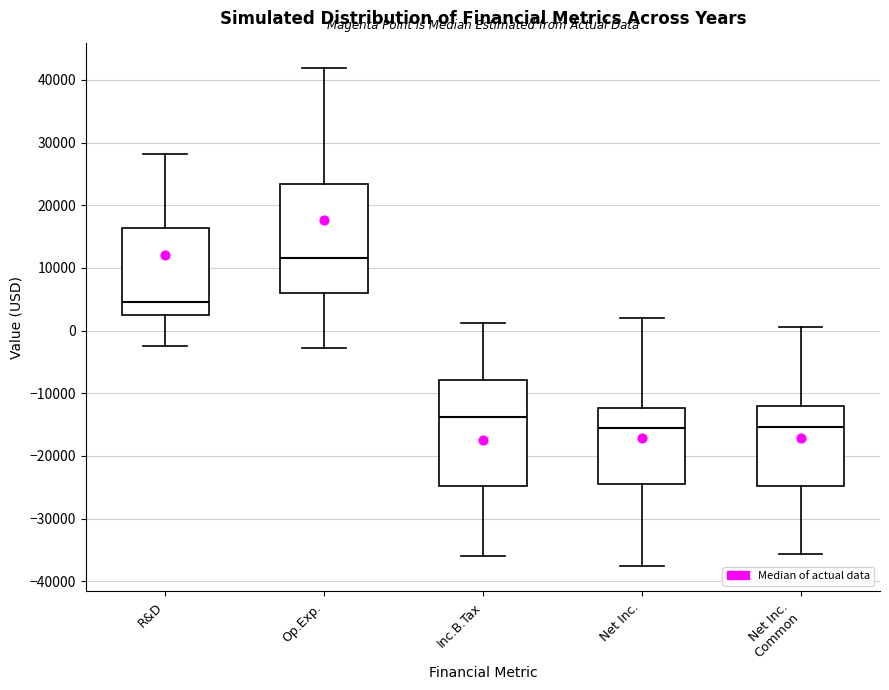

Reading left to right, read every box against the y-axis: the position of its median line, the range the box covers, and the ends of its whiskers. The values are not printed on the chart, so give them approximately, as read against the axis.

R&D: median 5000, box 2000 to 16000, whiskers -2000 to 28000
Op.Exp.: median 12000, box 6000 to 23000, whiskers -3000 to 42000
Inc.B.Tax: median -14000, box -25000 to -8000, whiskers -36000 to 1000
Net Inc.: median -15000, box -25000 to -12000, whiskers -38000 to 2000
Net Inc. Common: median -15000, box -25000 to -12000, whiskers -36000 to 1000